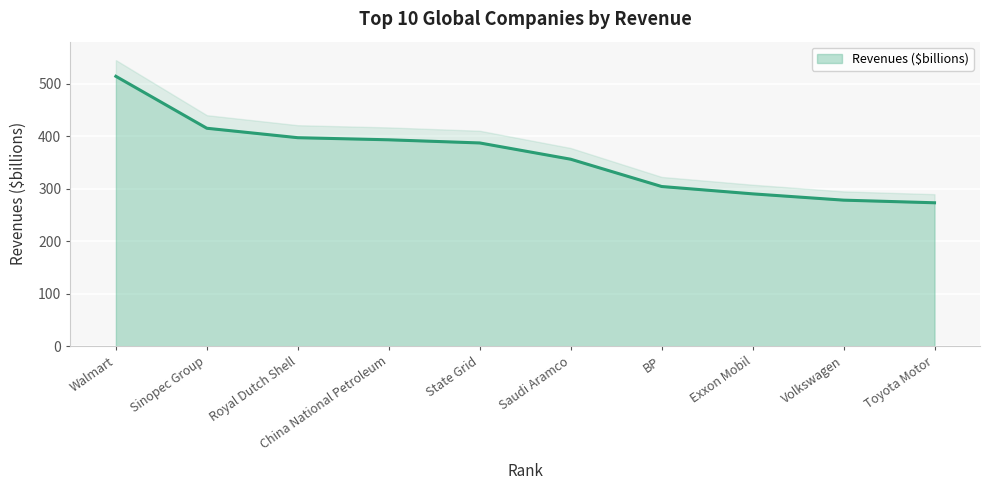

True or false: Revenues ($billions) has a value of 246 at State Grid.

False